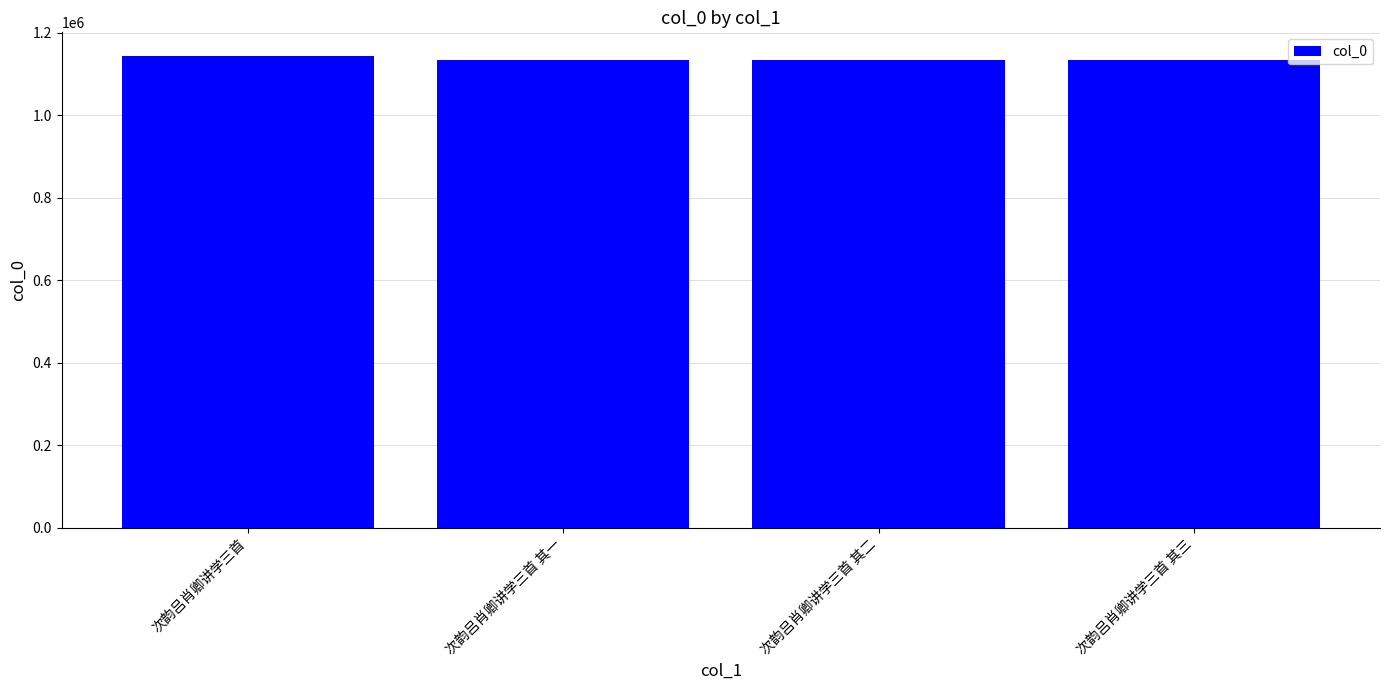

What is the sum of the values at 次韵吕肖卿讲学三首 and 次韵吕肖卿讲学三首 其二?

2278612